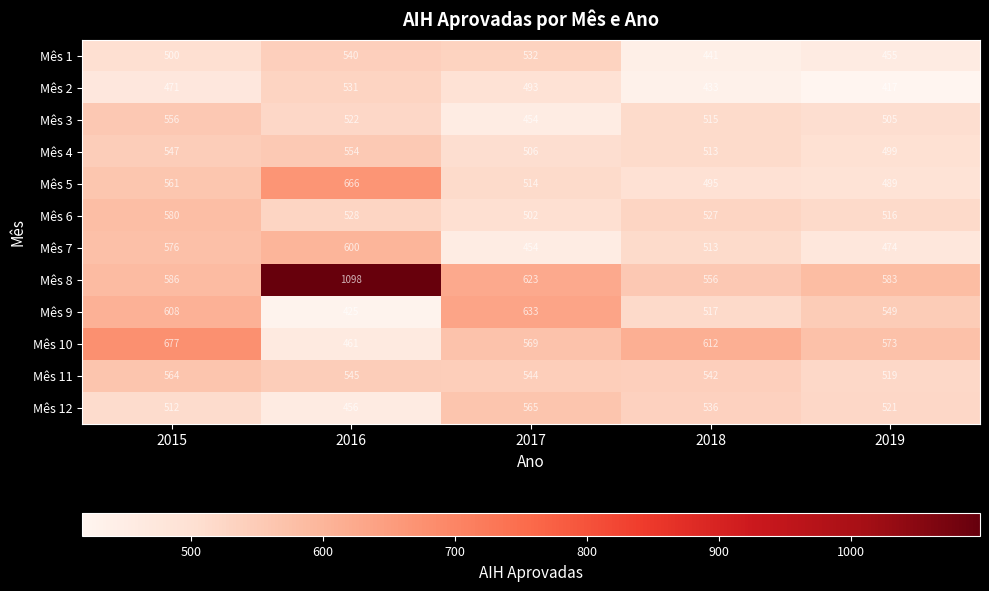

How many categories are shown in the chart?

5